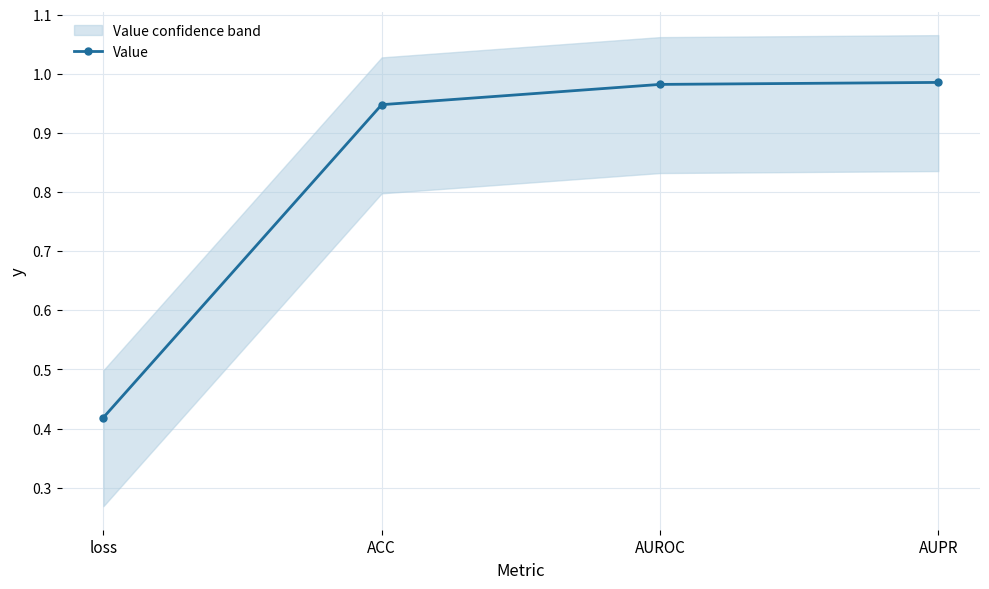

What is the average value?

0.8